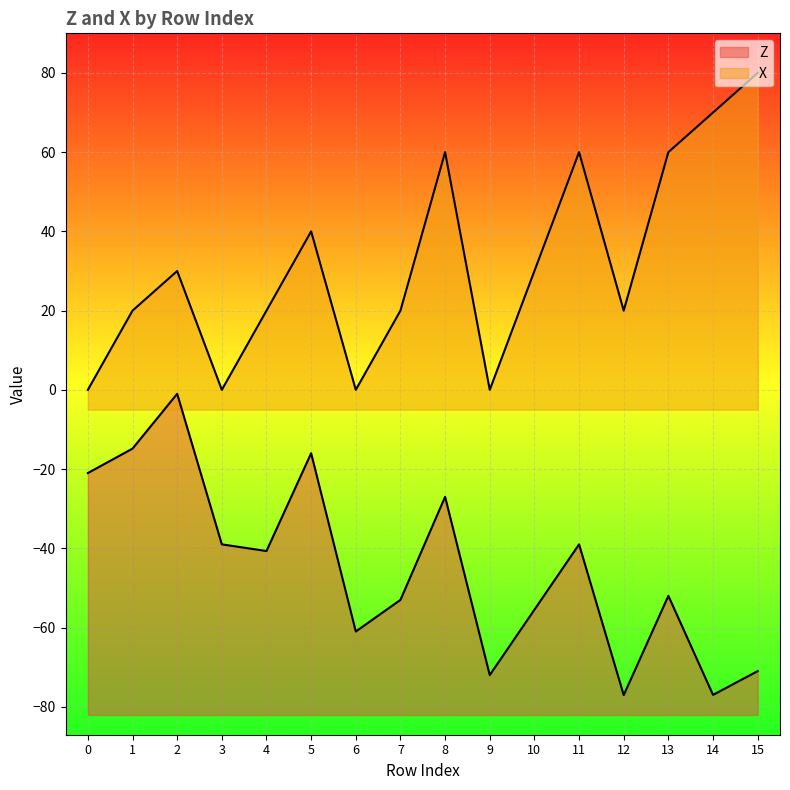

Reading left to right, extract all data points from this chart.

Z: -21.0	-14.8	-1.0	-39.0	-40.7	-16.0	-61.0	-53.0	-27.0	-72.0	-55.5	-39.0	-77.1	-52.0	-77.0	-71.0
X: 0.0	20.0	30.0	0.0	20.0	40.0	0.0	20.0	60.0	0.0	30.0	60.0	20.0	60.0	70.0	80.0